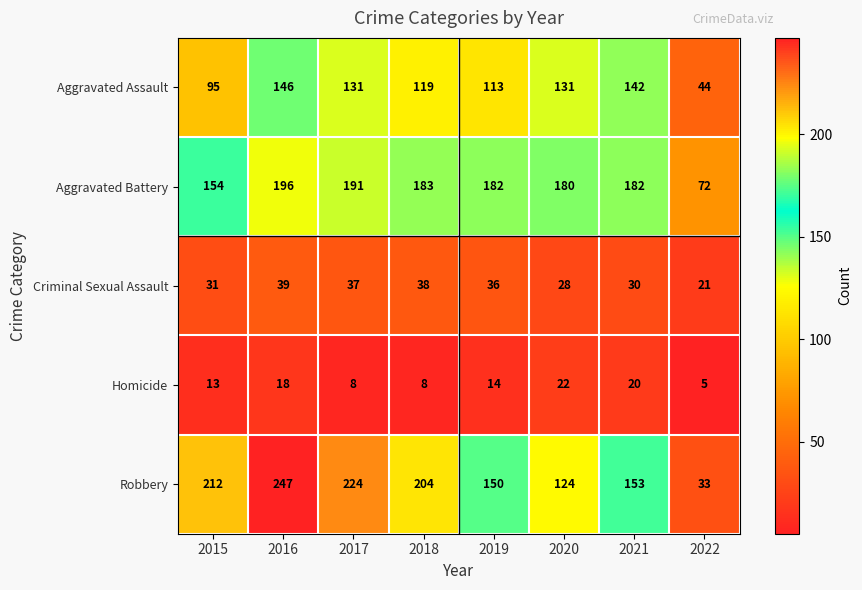

At which label does Criminal Sexual Assault first exceed 36?

2016